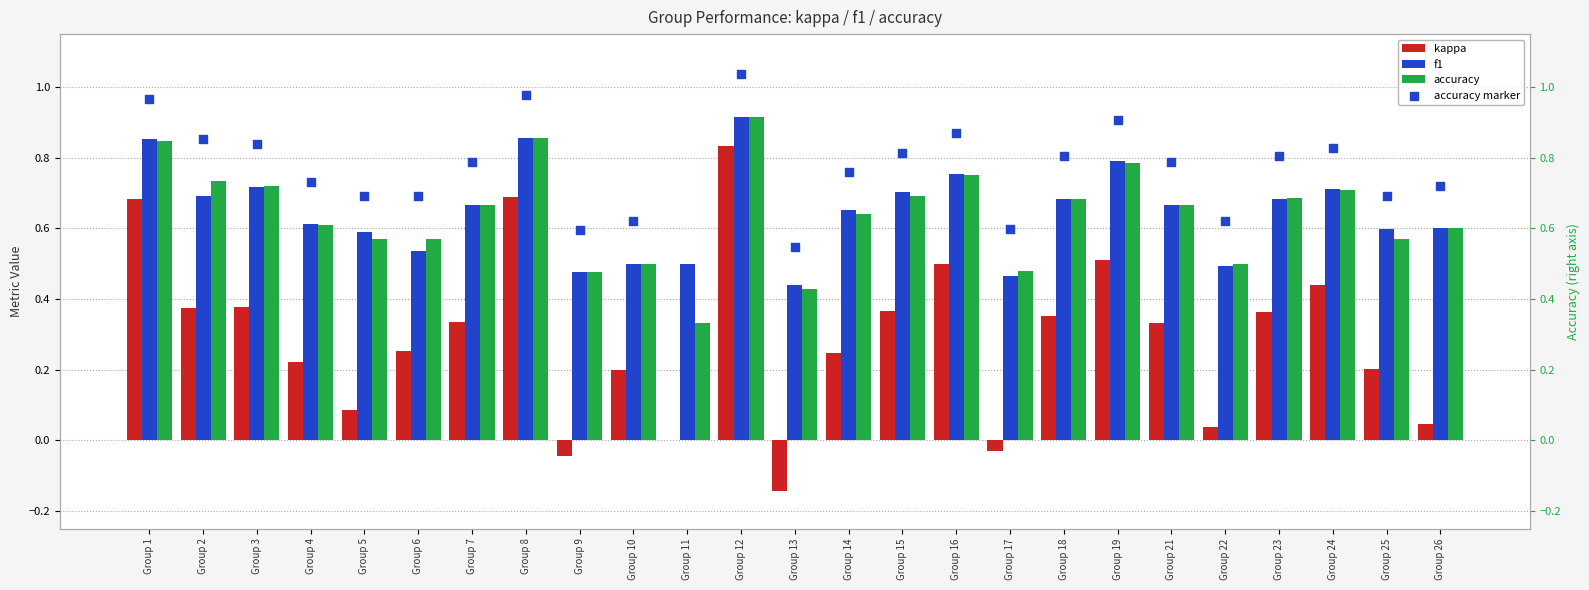

At how many categories does at least one series exceed 0?

25